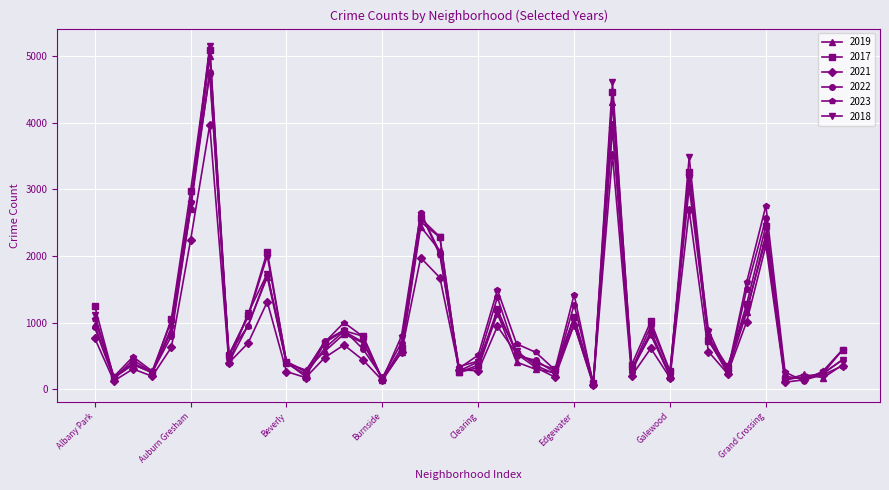

Which series has the widest spread of values?

2018